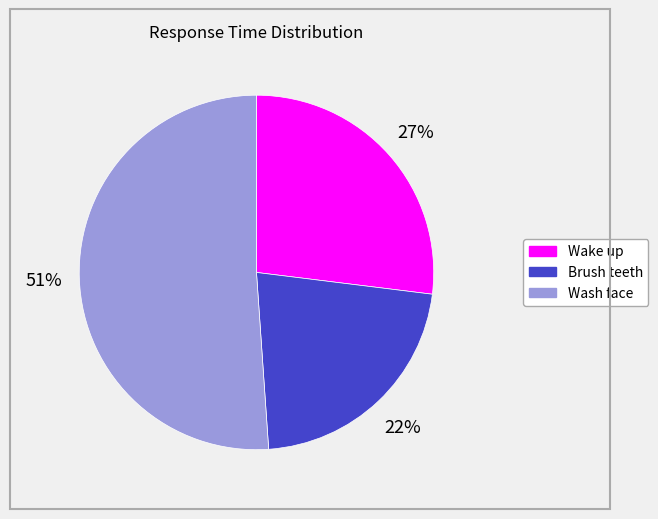

To the nearest percent, what is the average slice percentage?

33%